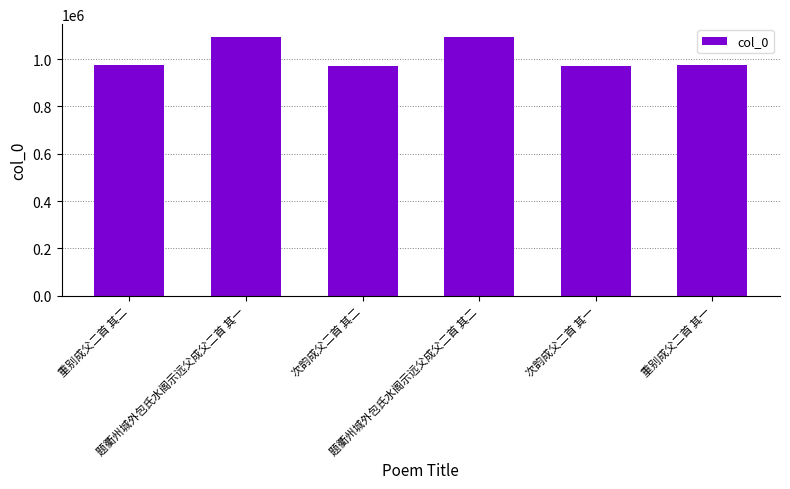

What is the average value?

1012486